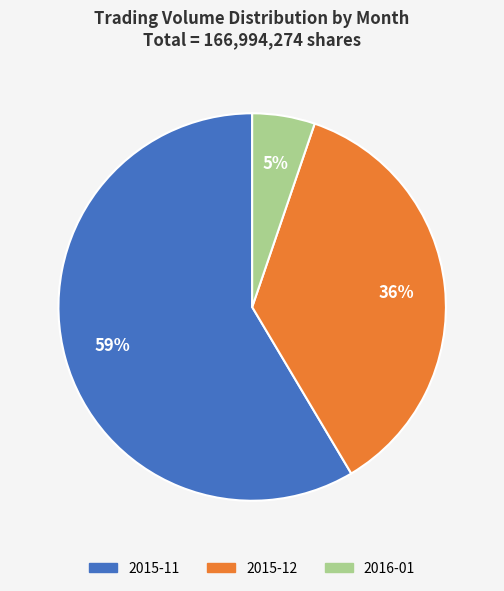

Rank the categories by value from highest to lowest.

2015-11, 2015-12, 2016-01